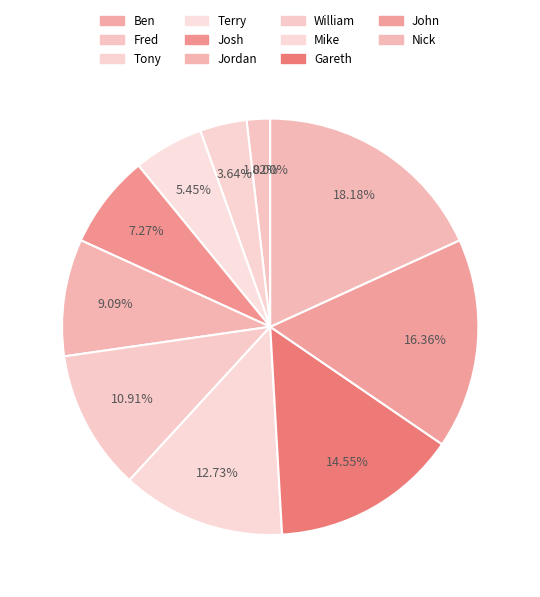

How many slices are in this pie chart?

11